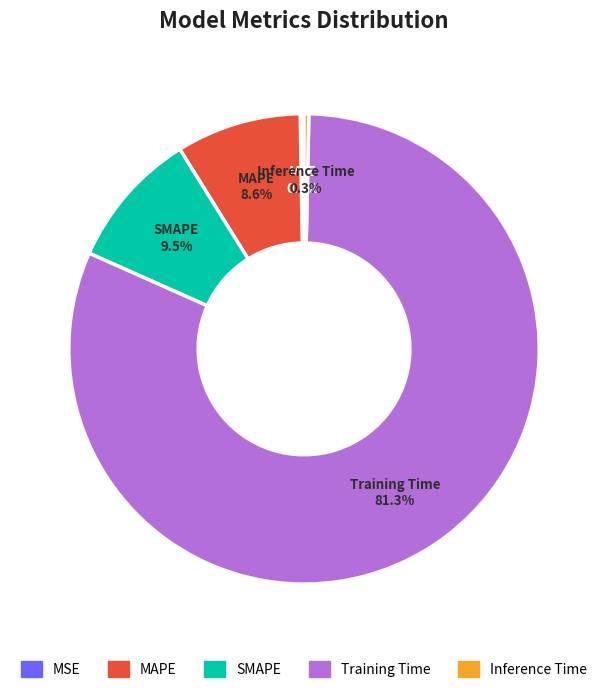

Which slice is the largest?

Training Time